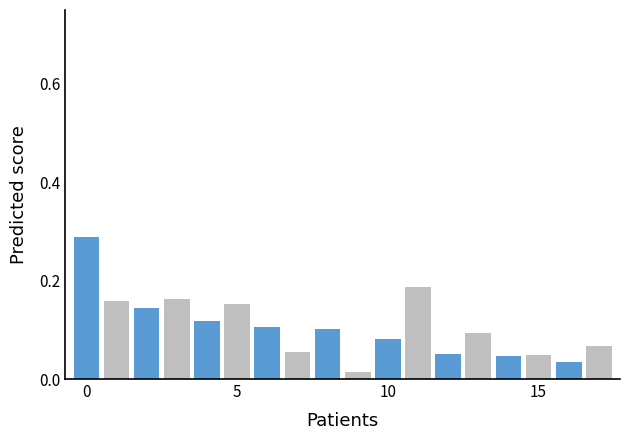

What is the average value of the % Spend 2022 series?

0.1